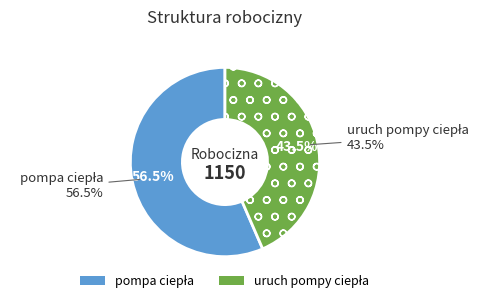

How many slices are in this pie chart?

2